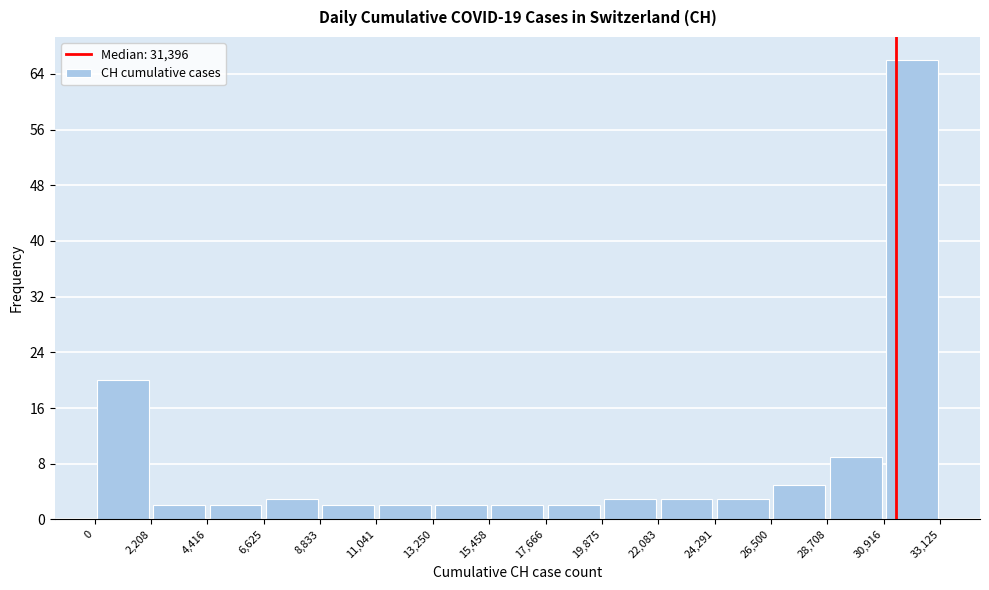

Reading left to right, list every bar in this chart as the range it spans on the x-axis followed by its height. The values are not printed on the chart, so give them approximately, as read against the axis.

0 to 2,208: 20
2,208 to 4,416: 2
4,416 to 6,625: 2
6,625 to 8,833: 3
8,833 to 11,041: 2
11,041 to 13,250: 2
13,250 to 15,458: 2
15,458 to 17,666: 2
17,666 to 19,875: 2
19,875 to 22,083: 3
22,083 to 24,291: 3
24,291 to 26,500: 3
26,500 to 28,708: 5
28,708 to 30,916: 9
30,916 to 33,125: 66